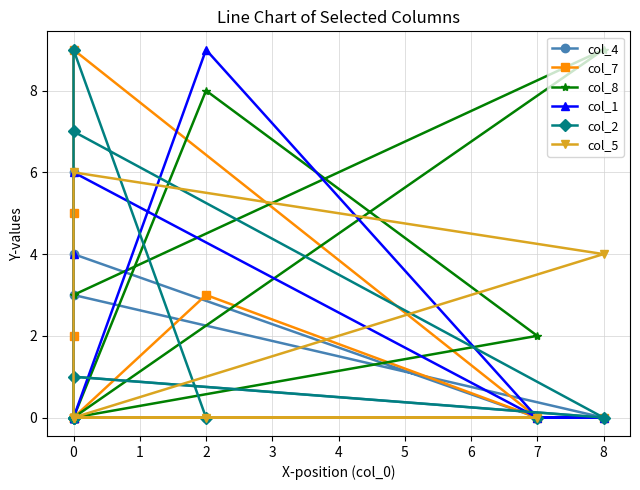

Rank the series at 0 from lowest to highest value.

col_4, col_8, col_1, col_2, col_5, col_7